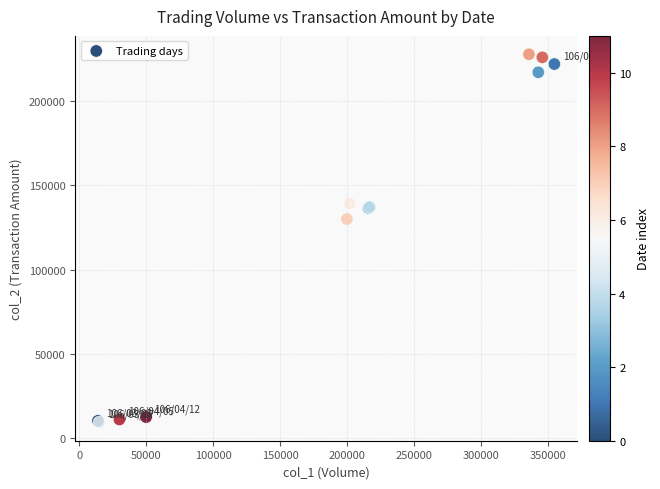

What Y value in the scatter plot is closest to 118580?

130000